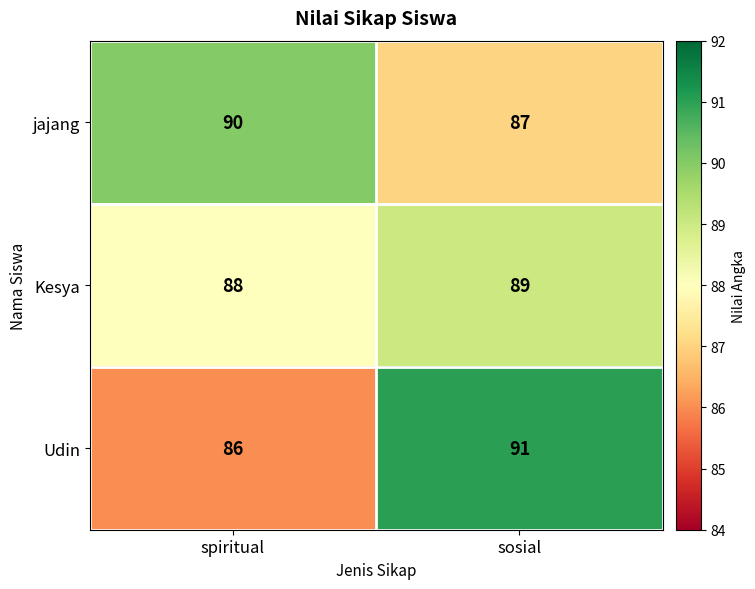

What is the sum of all Udin values?

177